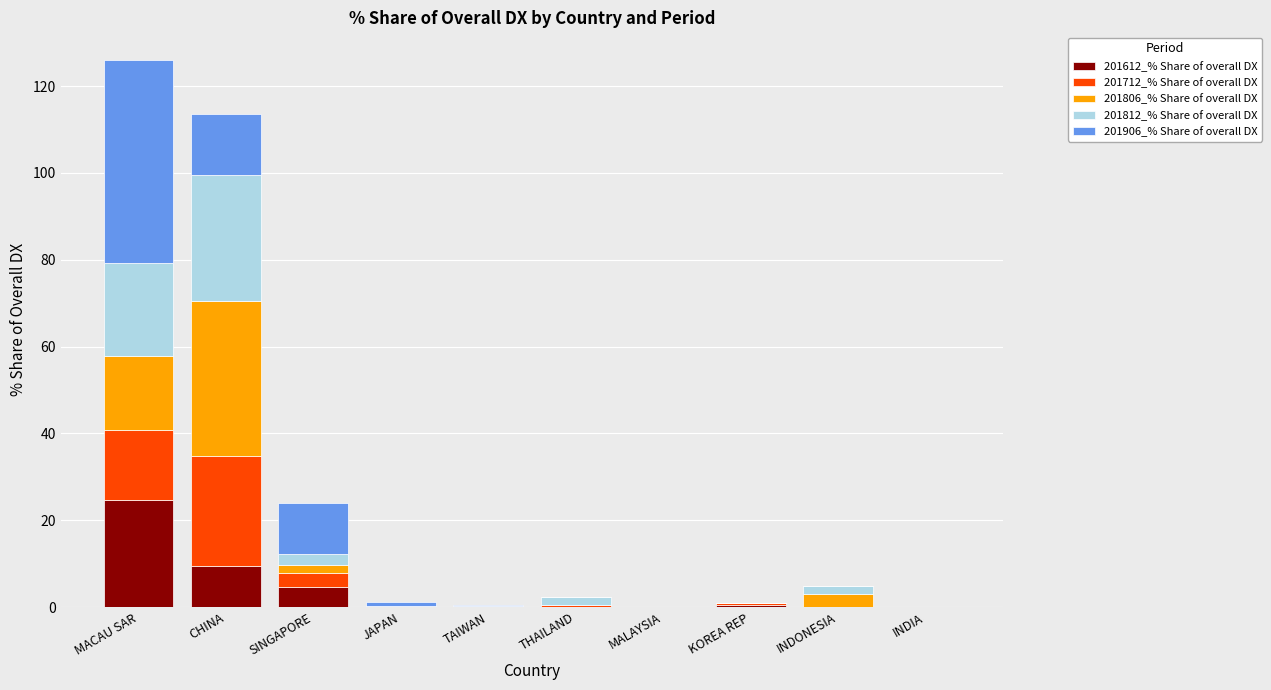

How many data points does each series have?

10